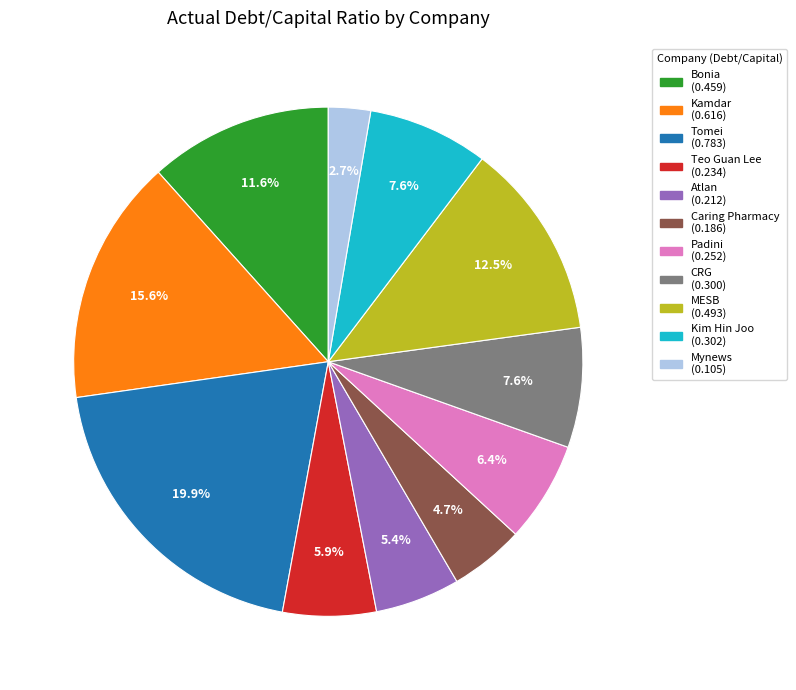

Between MESB and Bonia, which is larger?

MESB